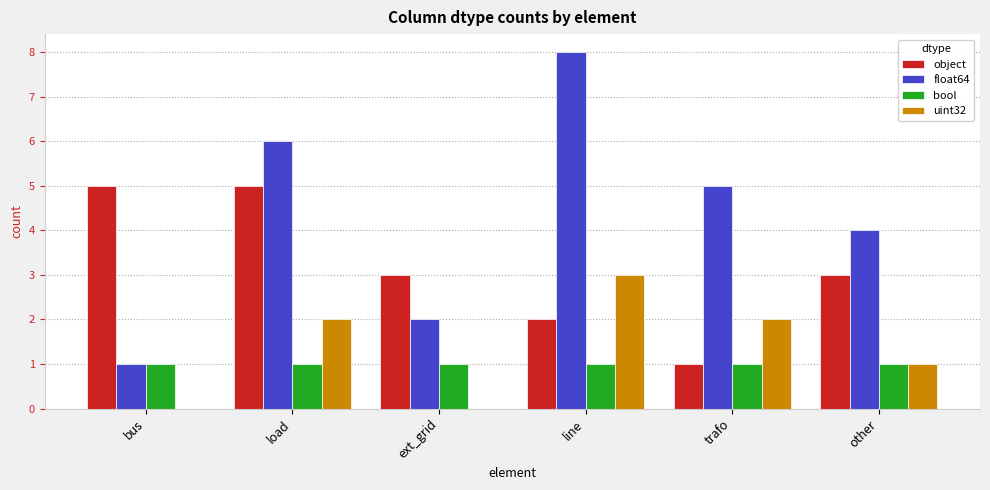

Between ext_grid and trafo, which series saw the biggest shift?

float64